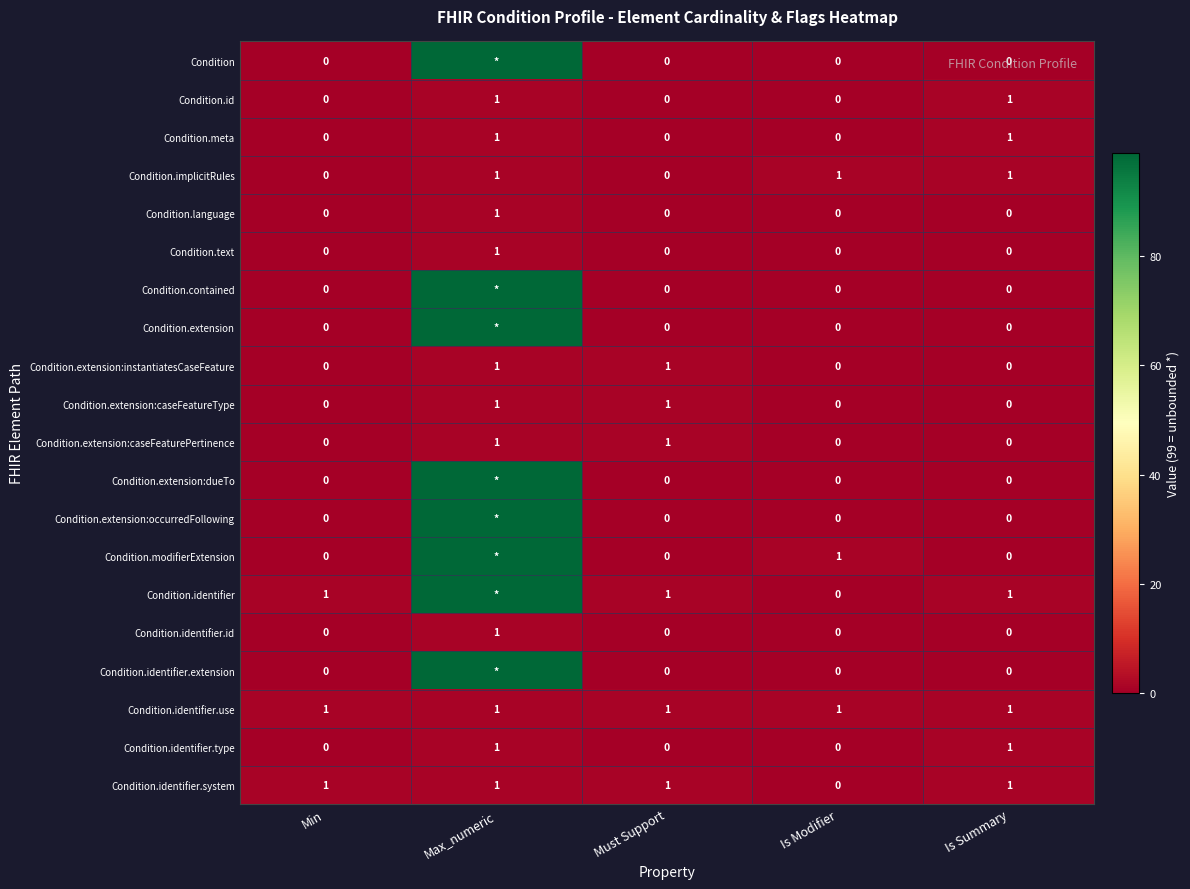

What is the sum of all Condition.identifier.use values?

5